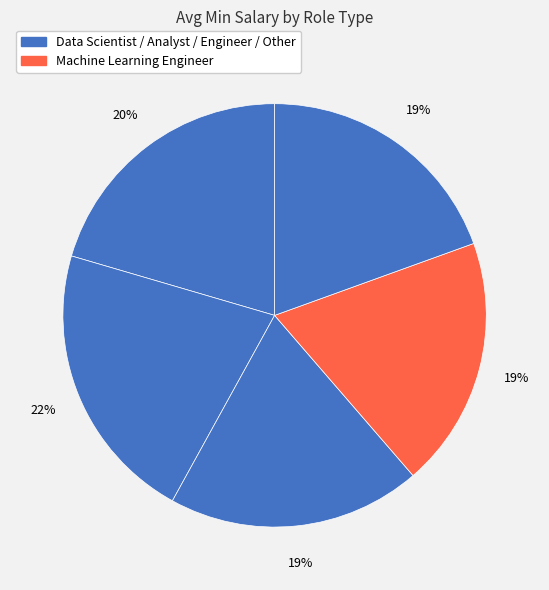

How many segments does this pie chart have?

5